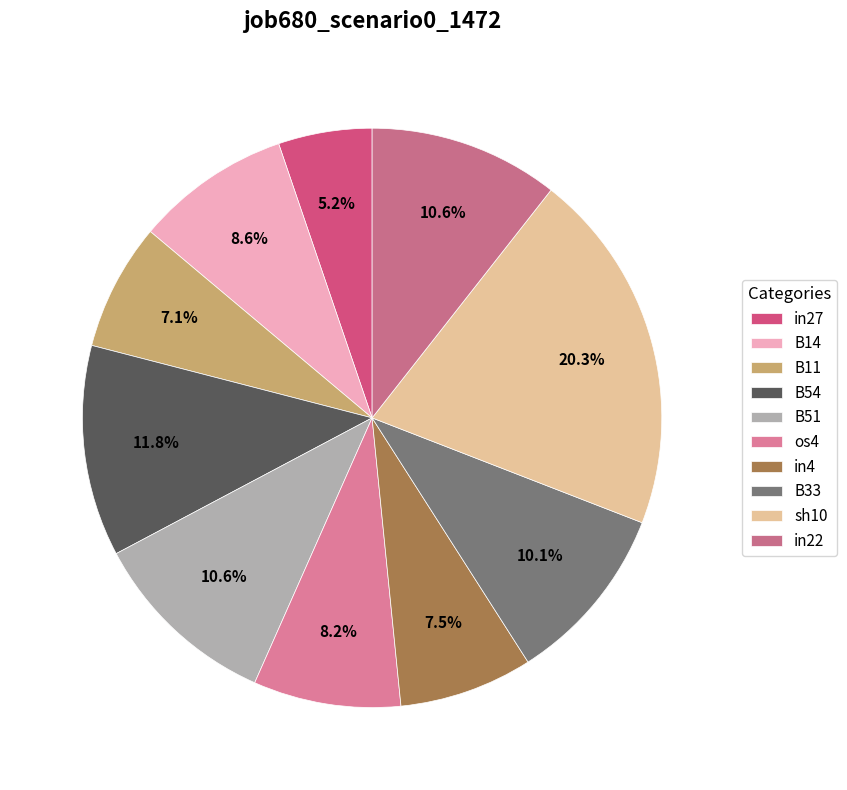

Count the number of slices in the pie.

10